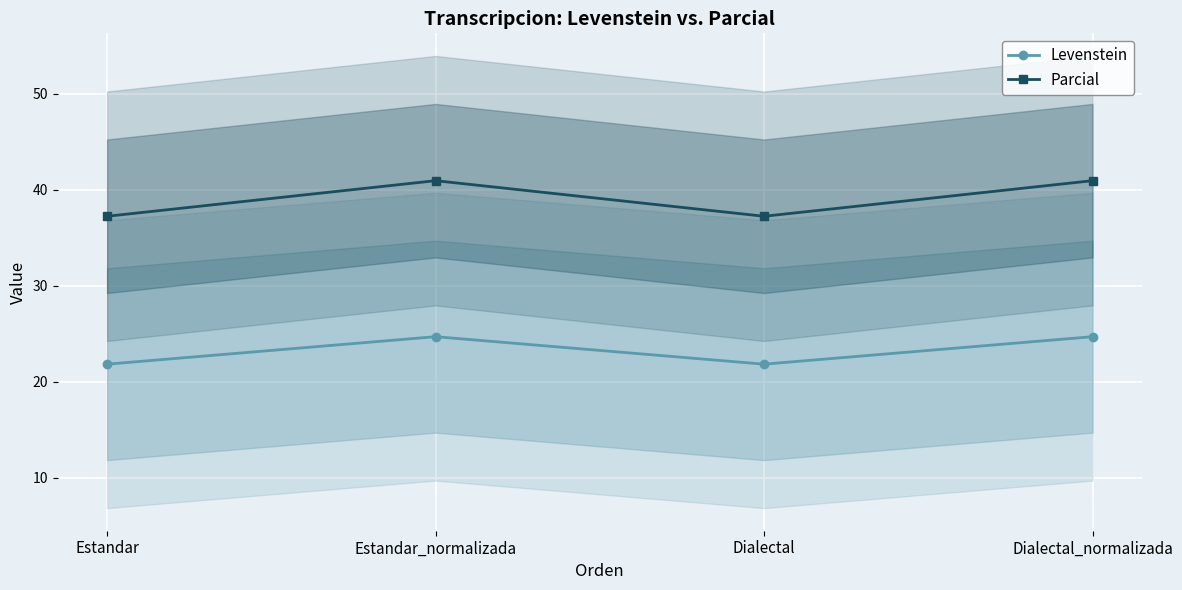

Reading right to left, list all the values displayed in this chart.

Levenstein: Dialectal_normalizada=24.7	Dialectal=21.8	Estandar_normalizada=24.7	Estandar=21.8
Parcial: Dialectal_normalizada=41.0	Dialectal=37.3	Estandar_normalizada=41.0	Estandar=37.3